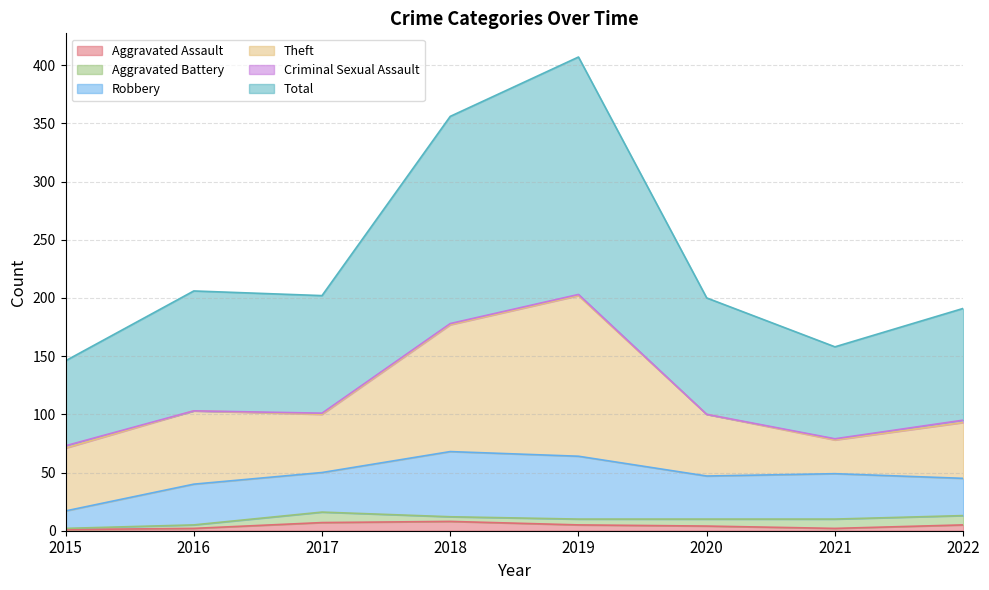

What is the difference between the highest and lowest values at 2018?

177